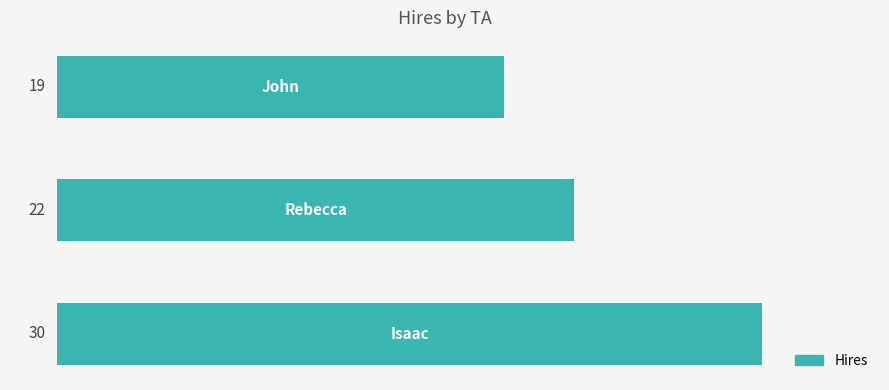

How many values are between 19 and 30?

3